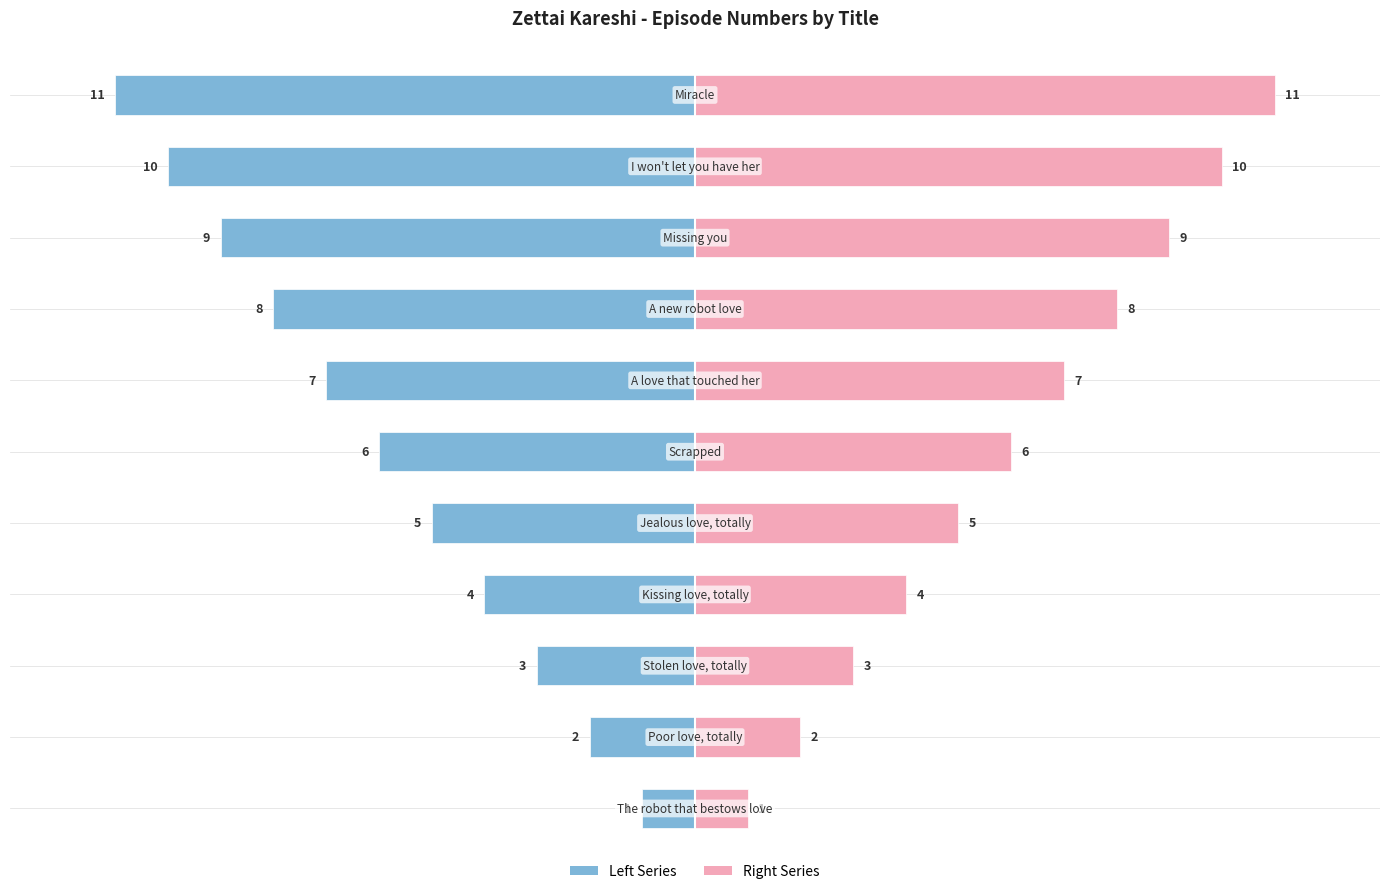

How many groups of bars are there?

11